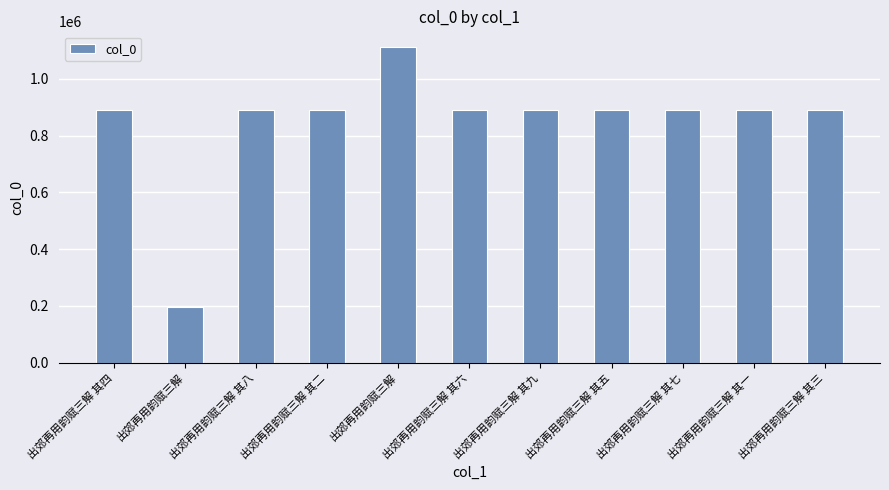

Are the bars grouped side by side (vs. stacked)?

No